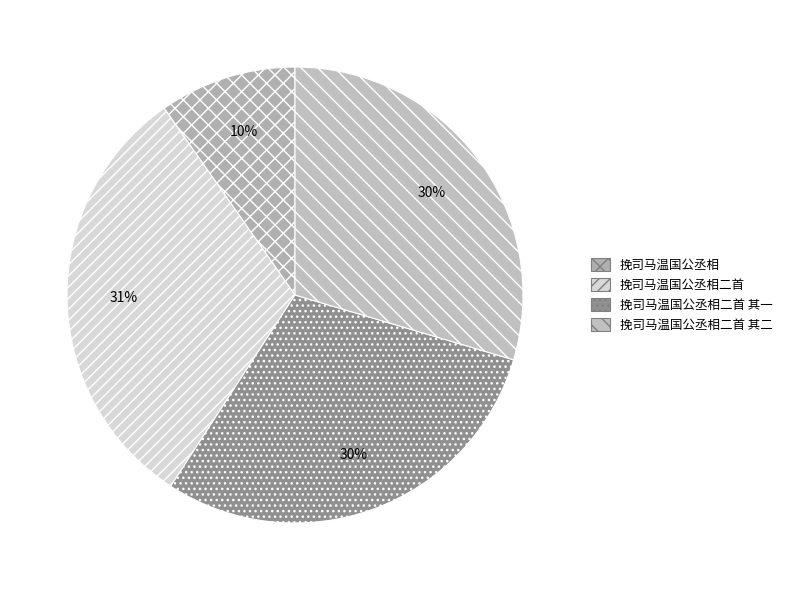

How many segments does this pie chart have?

4